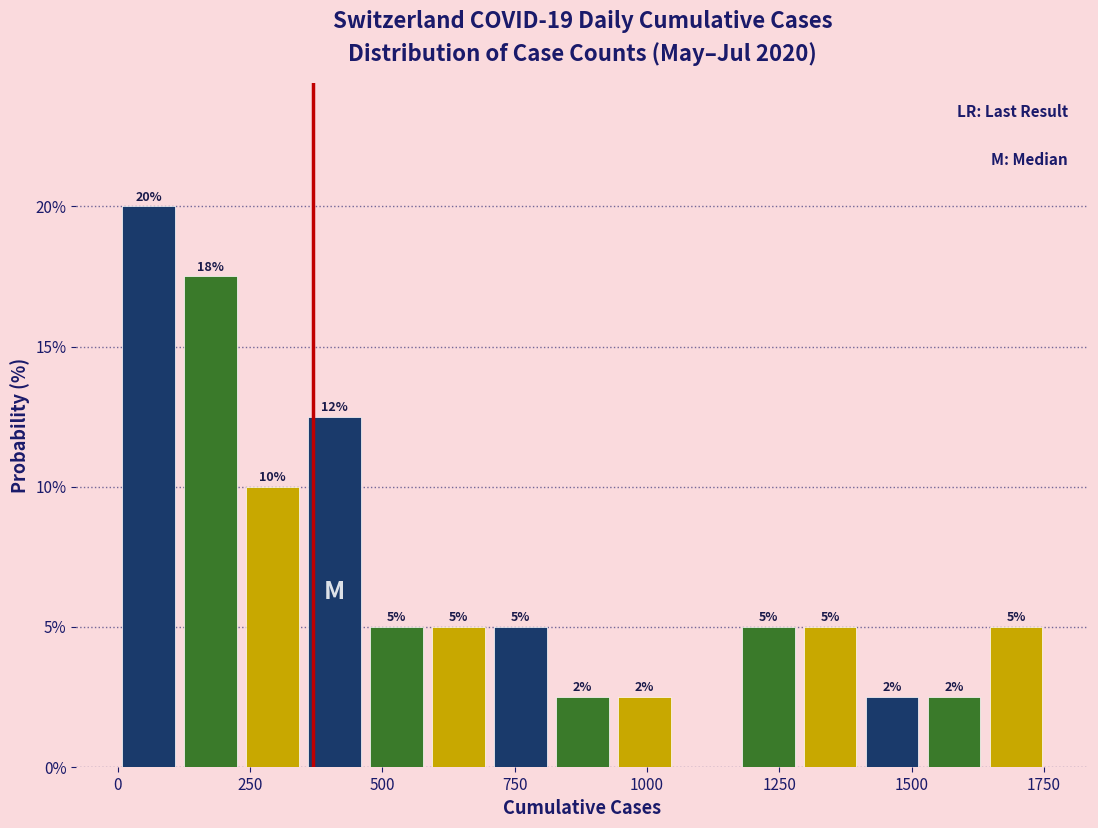

Around what value on the x-axis is the tallest bar? Give the approximate position of its centre, as read against the axis.

50